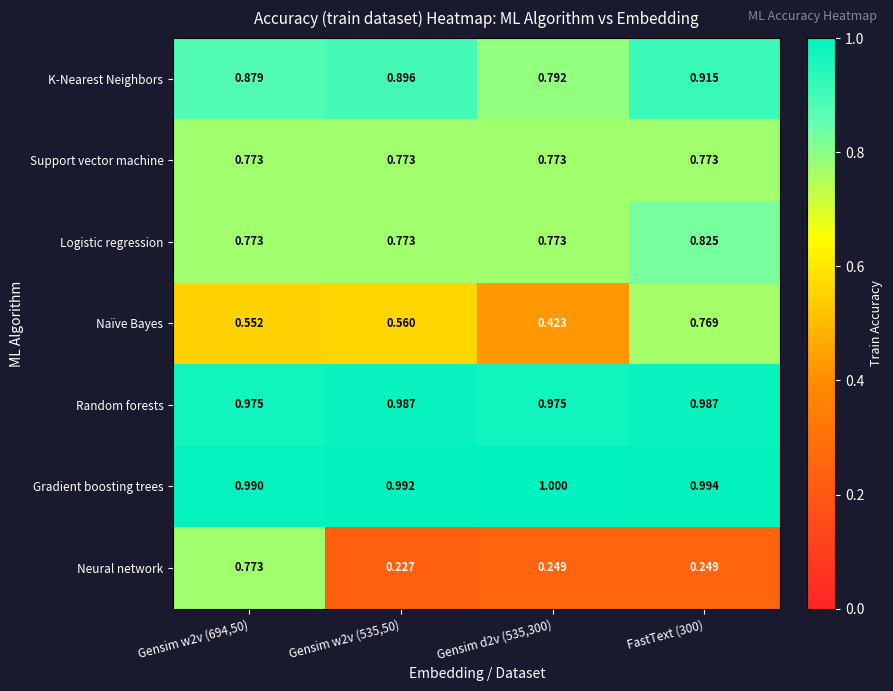

Which series has the largest total across all categories?

Gradient boosting trees